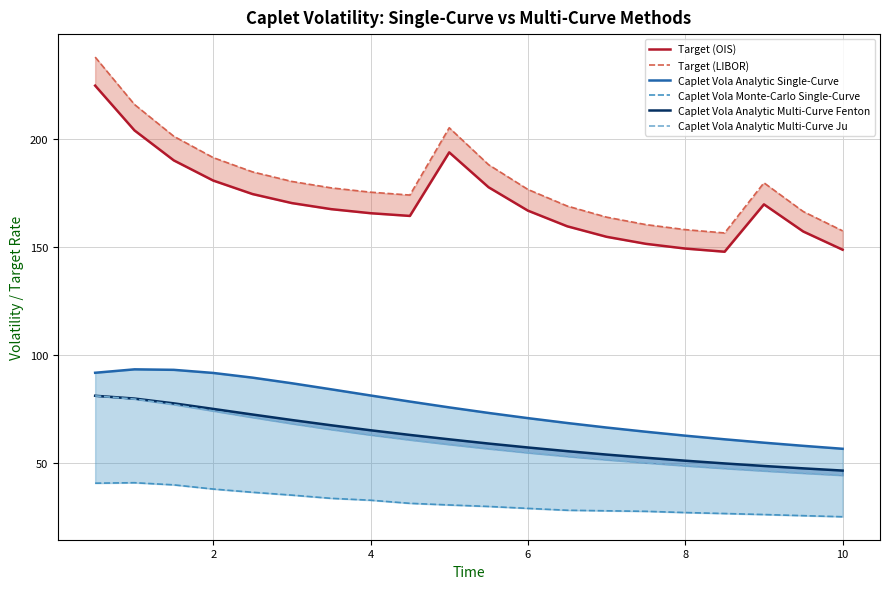

Which series has the widest spread of values?

Target (LIBOR)